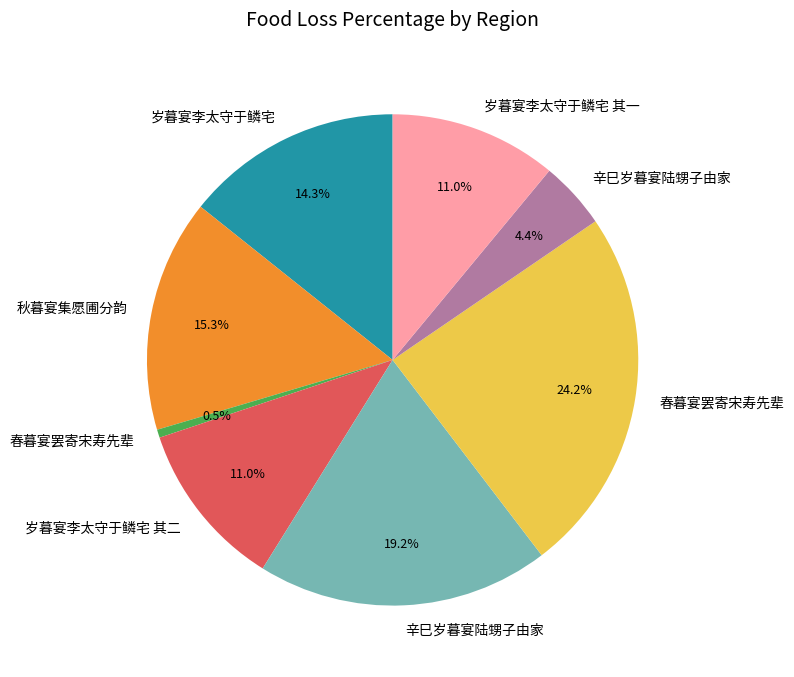

Does any single category account for the majority?

No